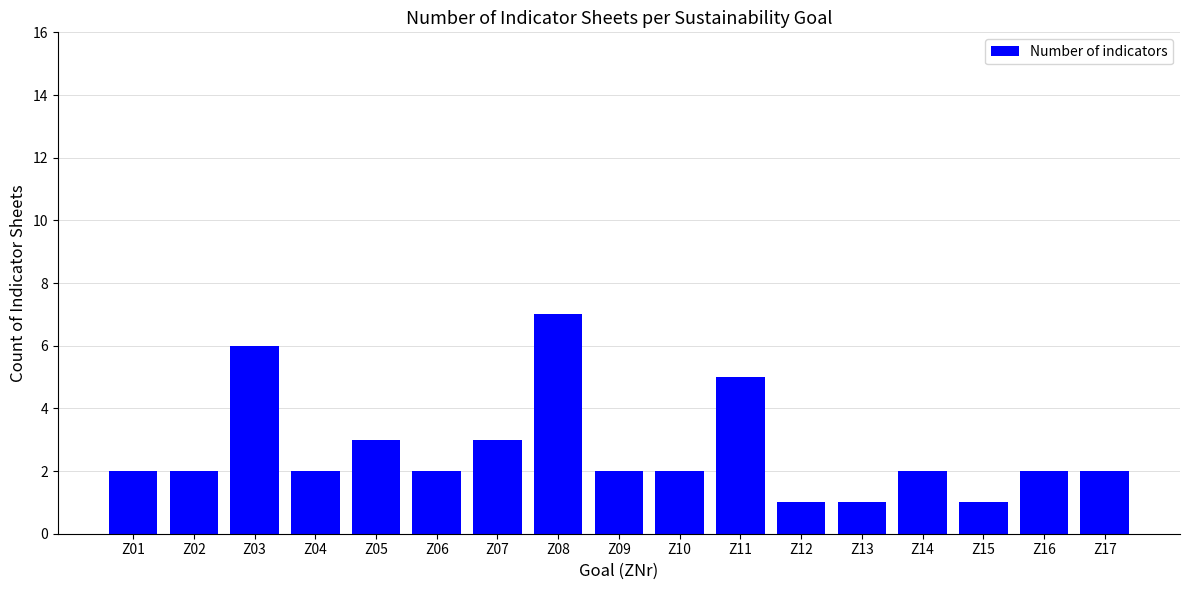

What is the greatest value displayed?

7